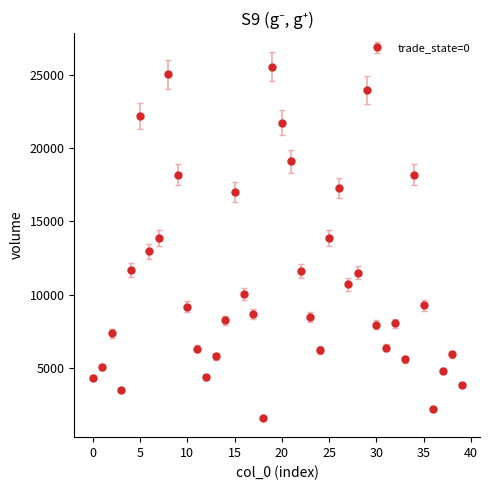

What is the sum of all values?

437268.3